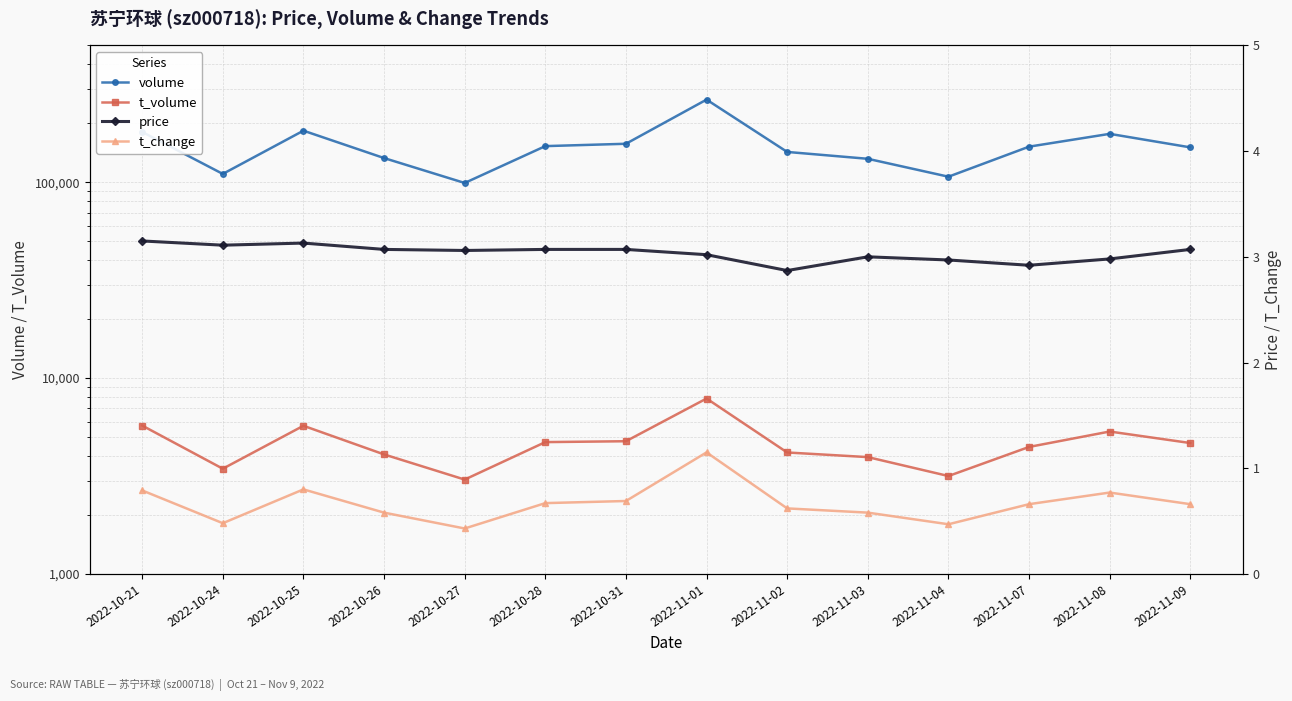

What is the maximum value shown in the chart?

264315.0